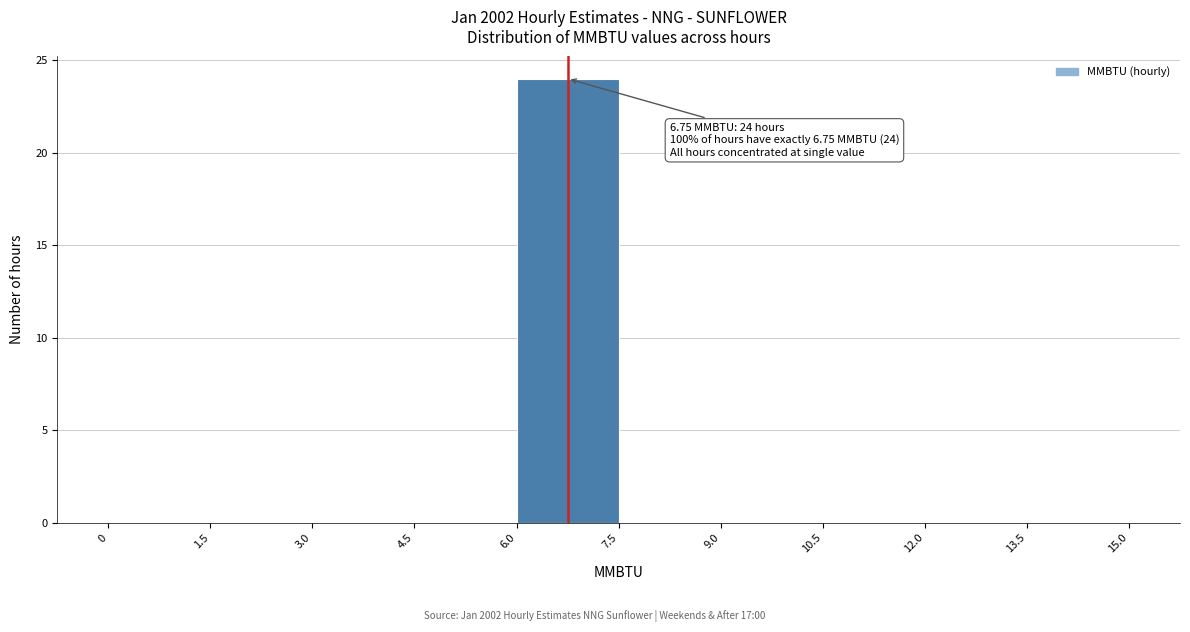

Over which range of the x-axis is the bar tallest?

6.0 to 7.5